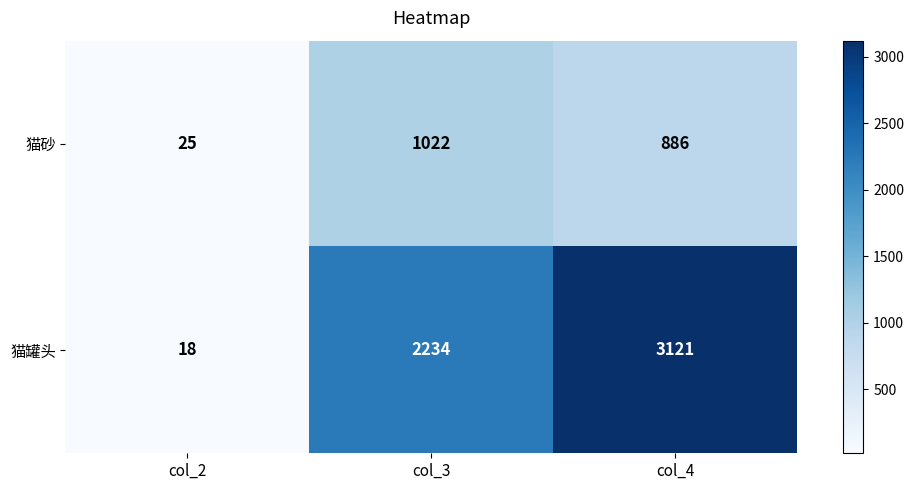

Is it true that 猫砂 equals 1022 at col_3?

True